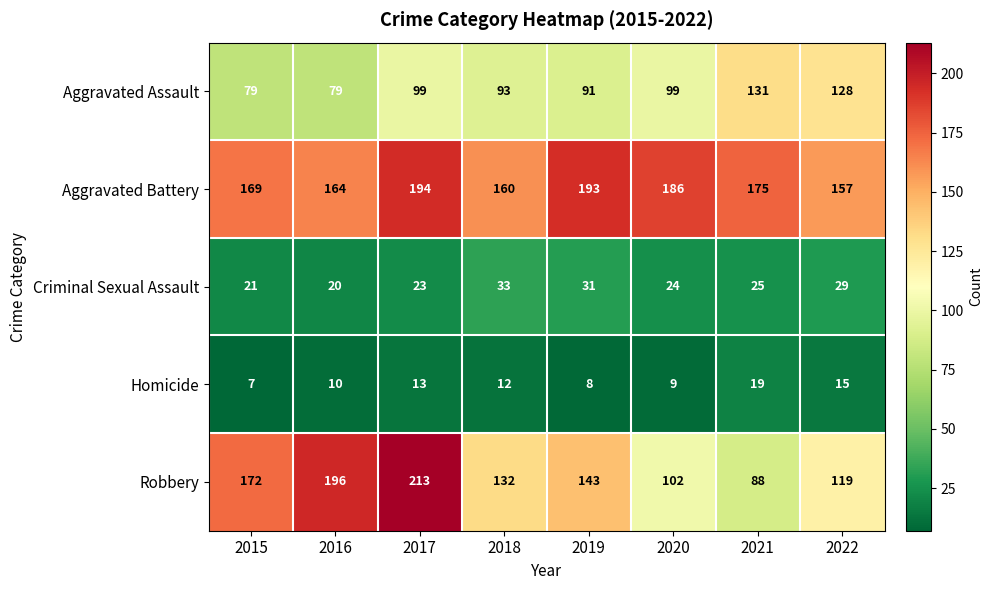

How many series are shown in this chart?

5